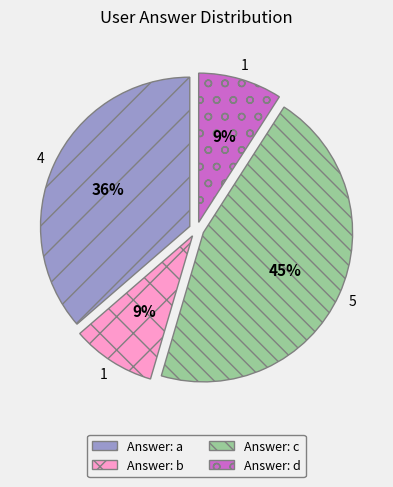

To the nearest percent, what is the average slice percentage?

25%